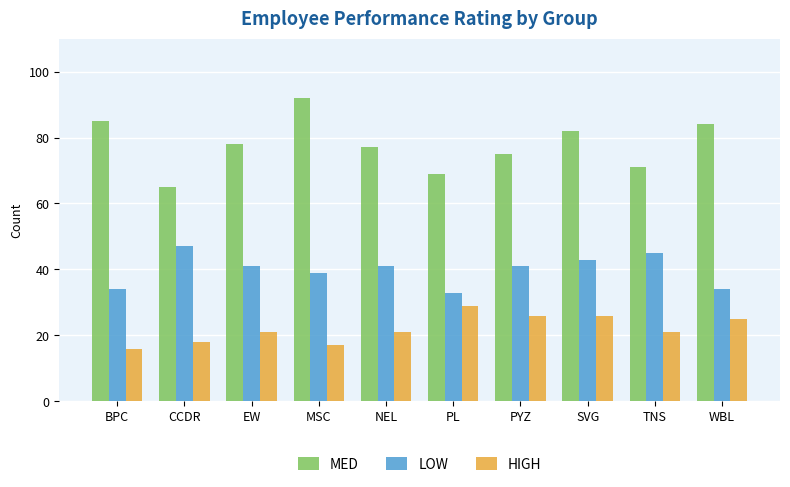

Reading right to left, what are all the values shown in this chart?

MED: WBL=84	TNS=71	SVG=82	PYZ=75	PL=69	NEL=77	MSC=92	EW=78	CCDR=65	BPC=85
LOW: WBL=34	TNS=45	SVG=43	PYZ=41	PL=33	NEL=41	MSC=39	EW=41	CCDR=47	BPC=34
HIGH: WBL=25	TNS=21	SVG=26	PYZ=26	PL=29	NEL=21	MSC=17	EW=21	CCDR=18	BPC=16